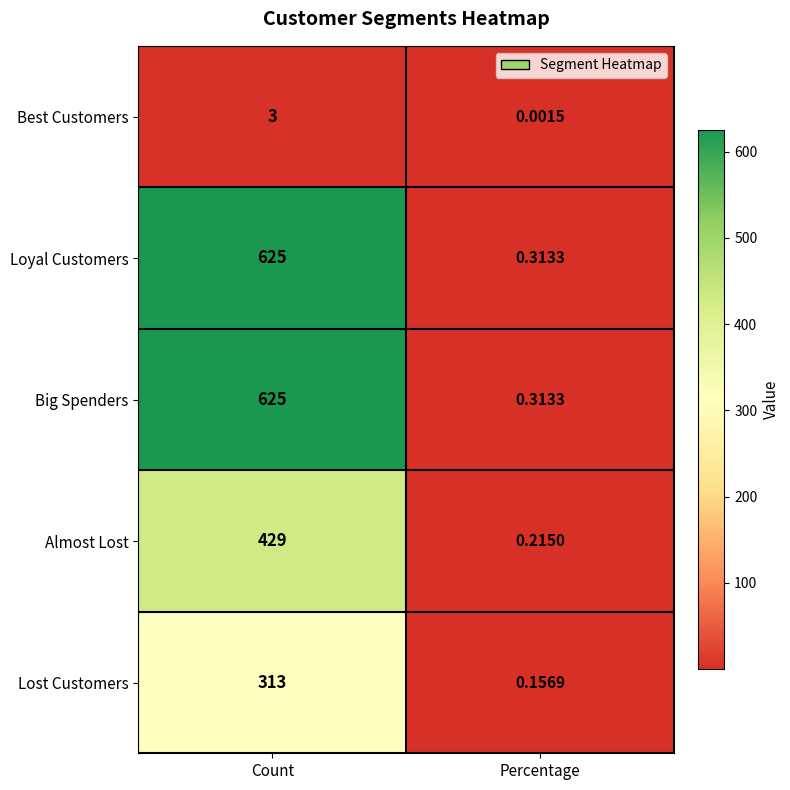

What is the maximum value shown in the chart?

625.0